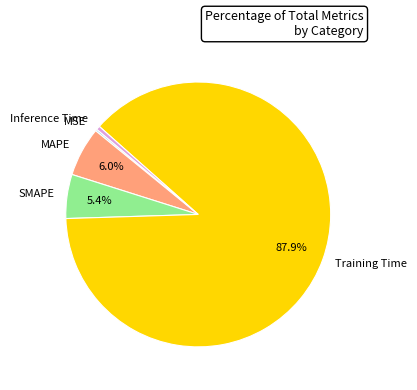

To the nearest percent, what is the difference between the largest and smallest slice percentages?

88%